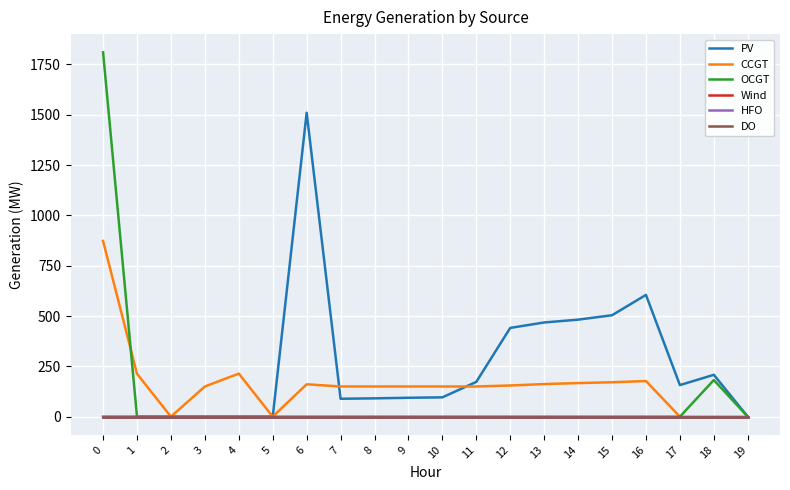

Is this an area chart (filled region under the line)?

No